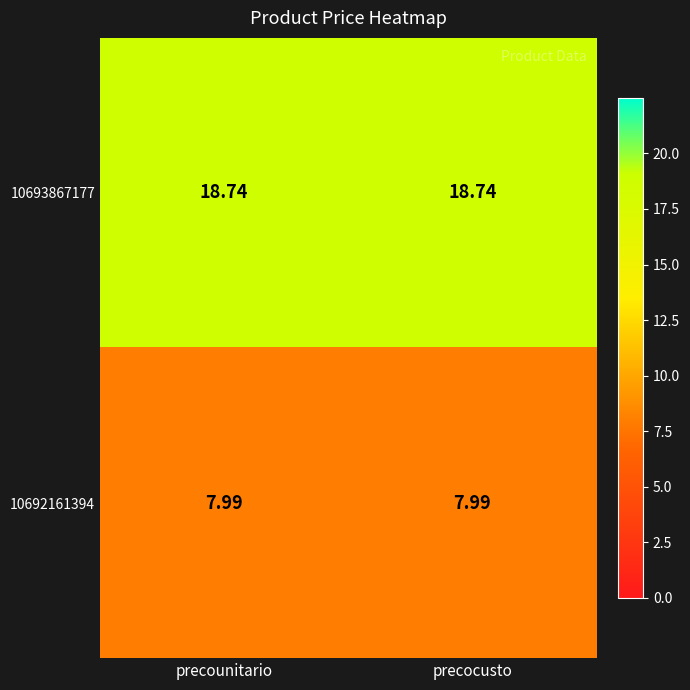

Is the value of 10692161394 at precocusto greater than the value of 10693867177 at precocusto?

No